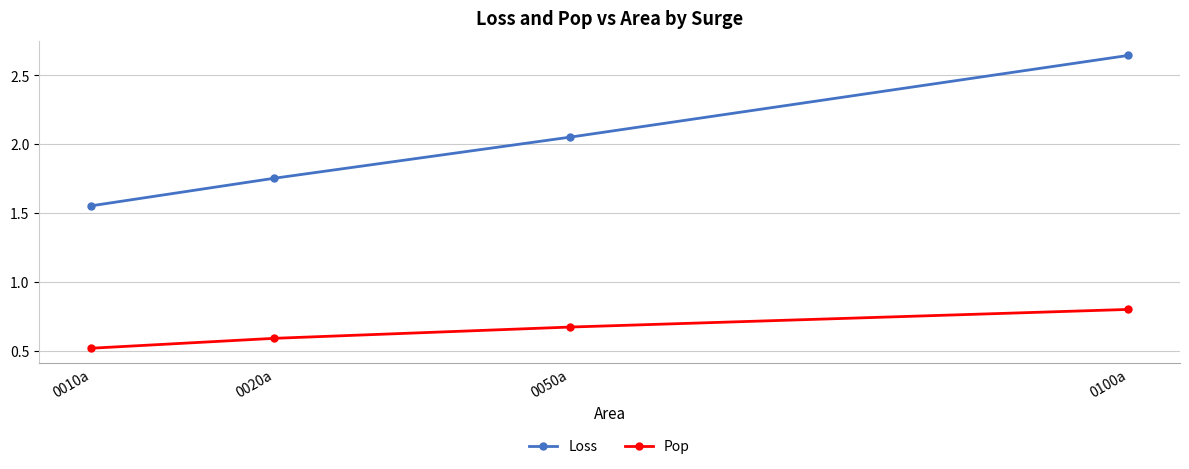

True or false: Loss and Pop cross at least once.

False